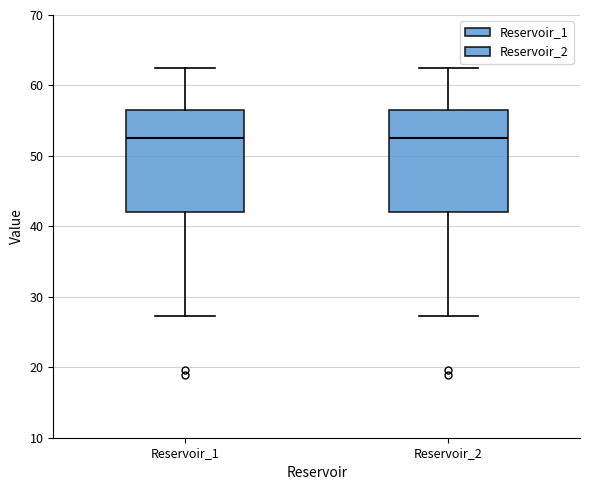

Reading left to right, read every box against the y-axis: the position of its median line, the range the box covers, and the ends of its whiskers. The values are not printed on the chart, so give them approximately, as read against the axis.

Reservoir_1: median 53, box 42 to 57, whiskers 27 to 63
Reservoir_2: median 53, box 42 to 57, whiskers 27 to 63